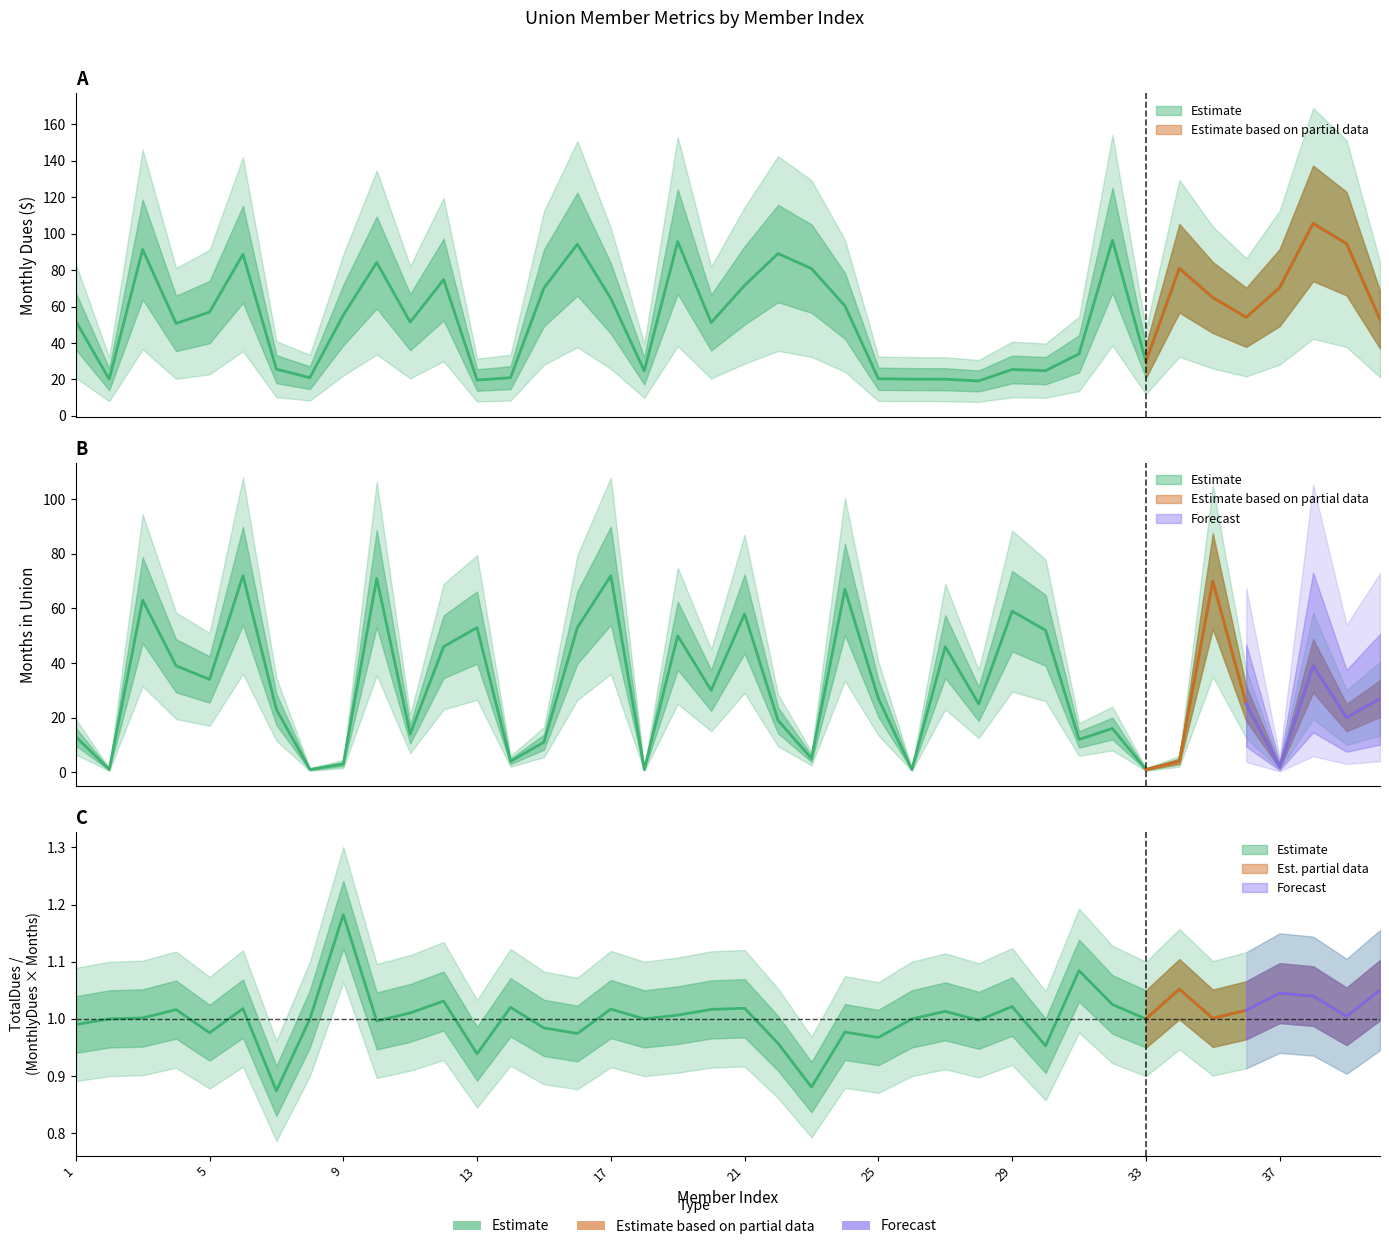

At which category is the sum across all series the highest?

6